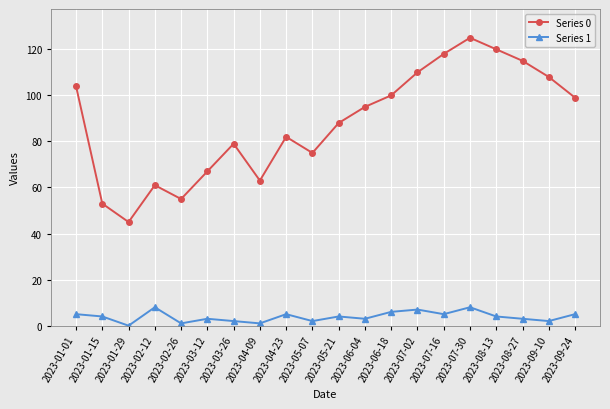

Is the value of Series 1 at 2023-07-30 greater than the value of Series 0 at 2023-04-23?

No